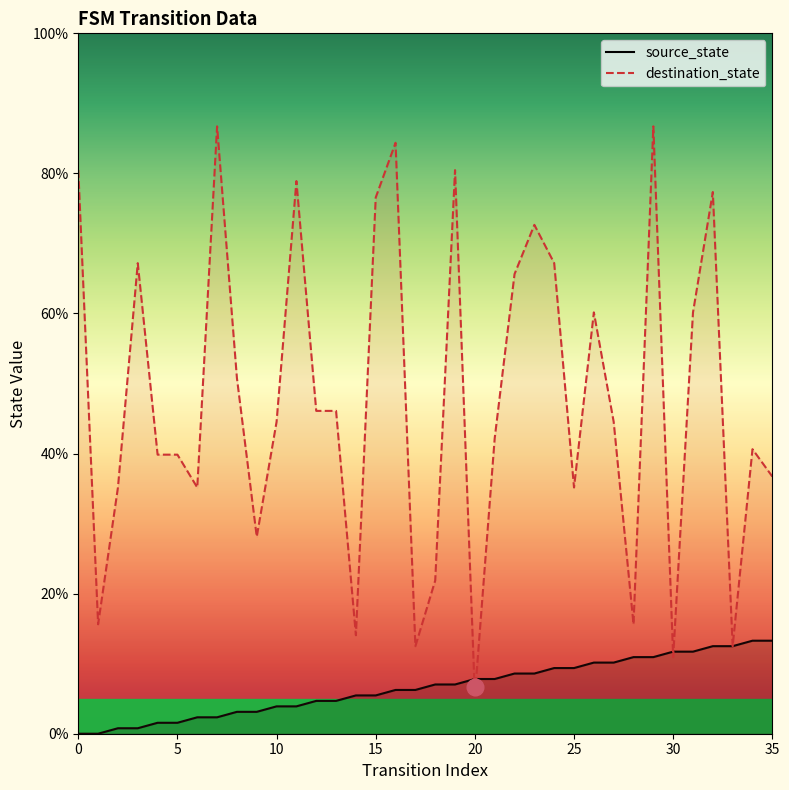

List the series in order of their overall mean, highest first.

destination_state, source_state